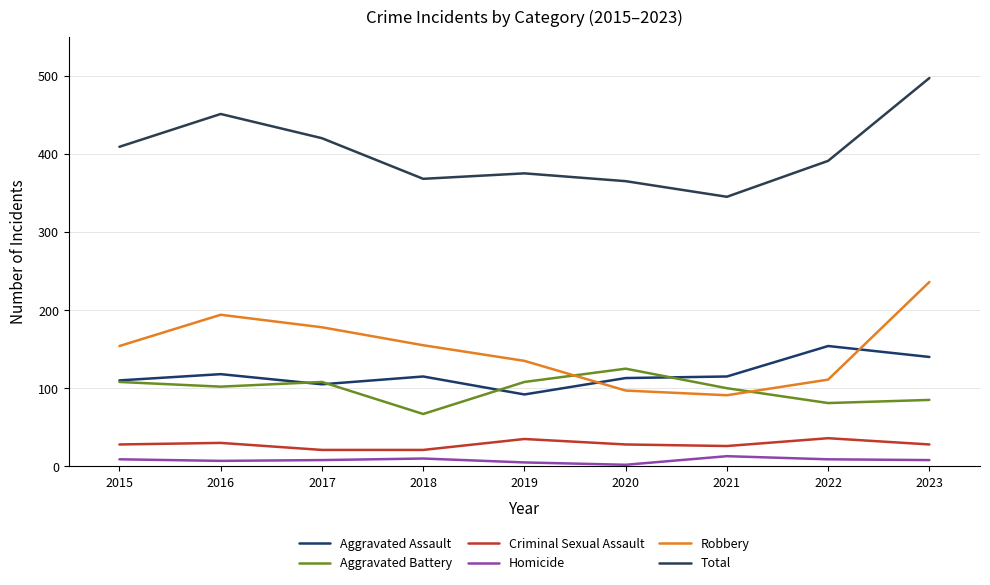

The Aggravated Assault series shows 154 at 2022. True or false?

True